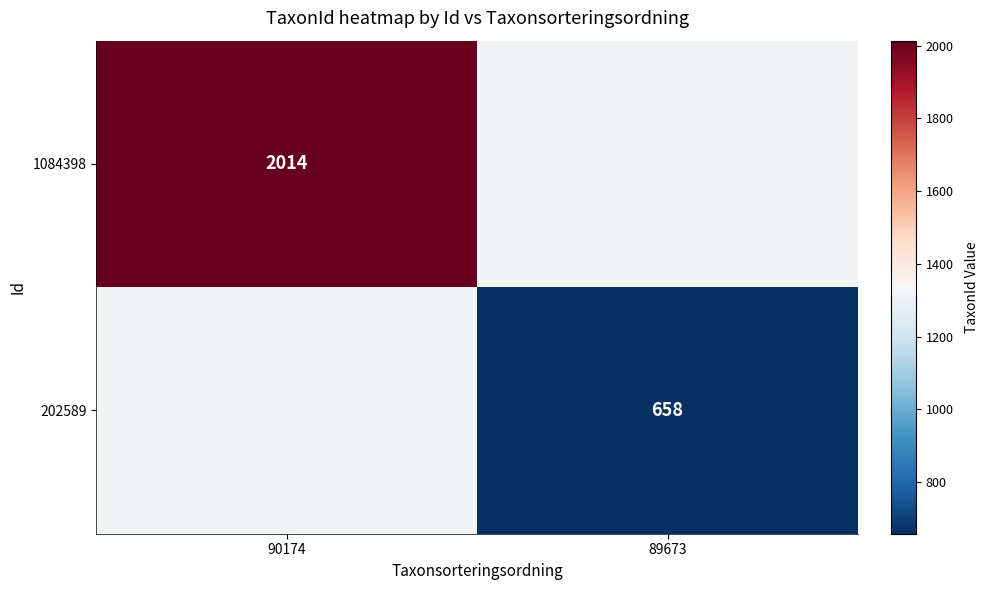

The value of 202589 at 89673 is 1169.3. True or false?

False